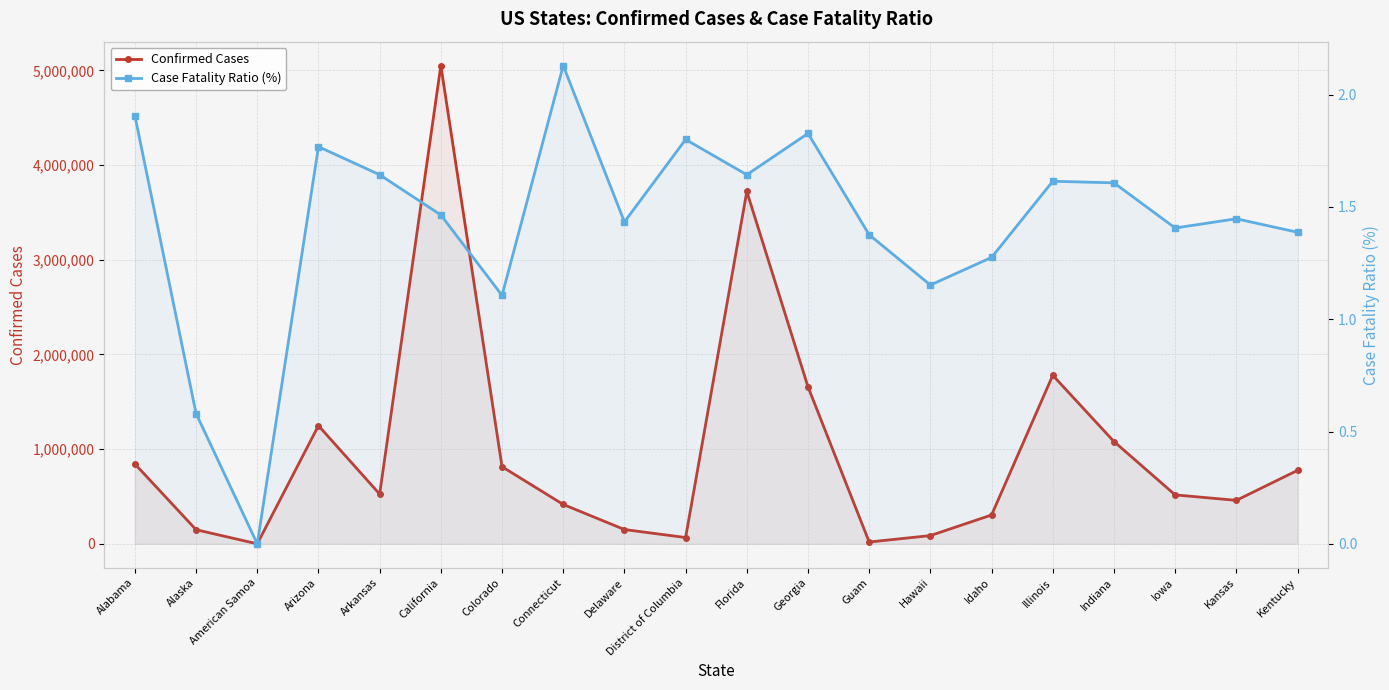

In Case Fatality Ratio (%), how many points are lower than both neighbors (excluding endpoints)?

6